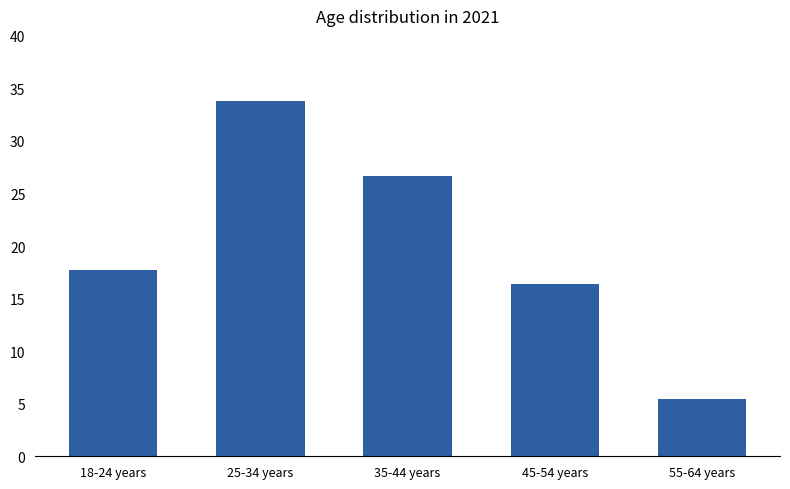

Reading left to right, list all the values displayed in this chart.

17.7	33.8	26.6	16.4	5.5